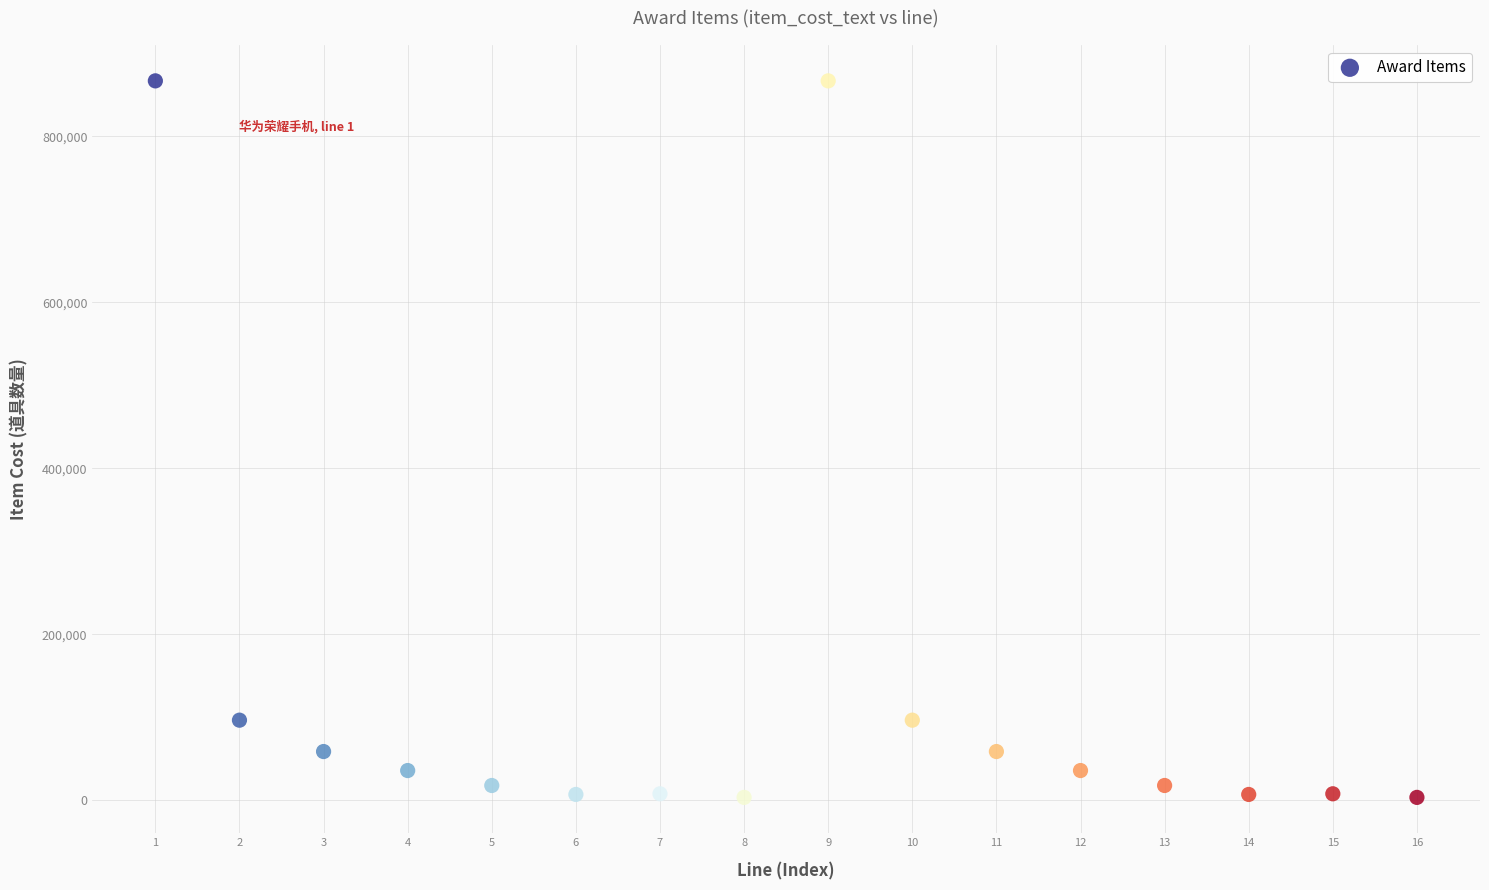

What is the range of X values (max minus min)?

15